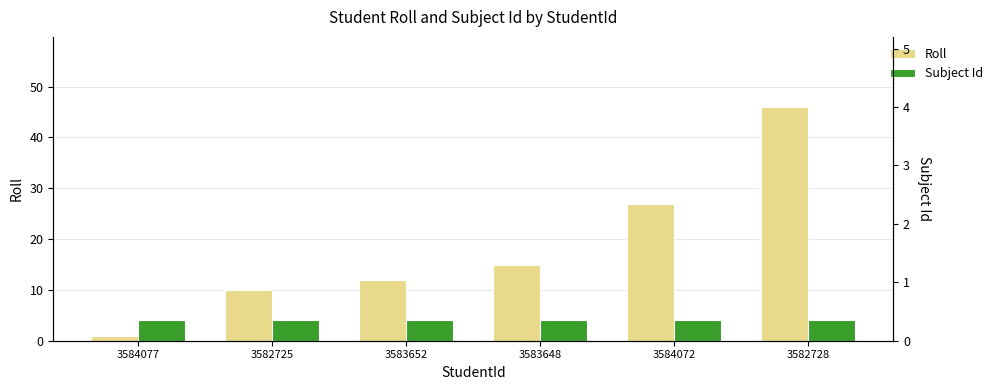

The value of Subject Id at 3582728 is 7. True or false?

False